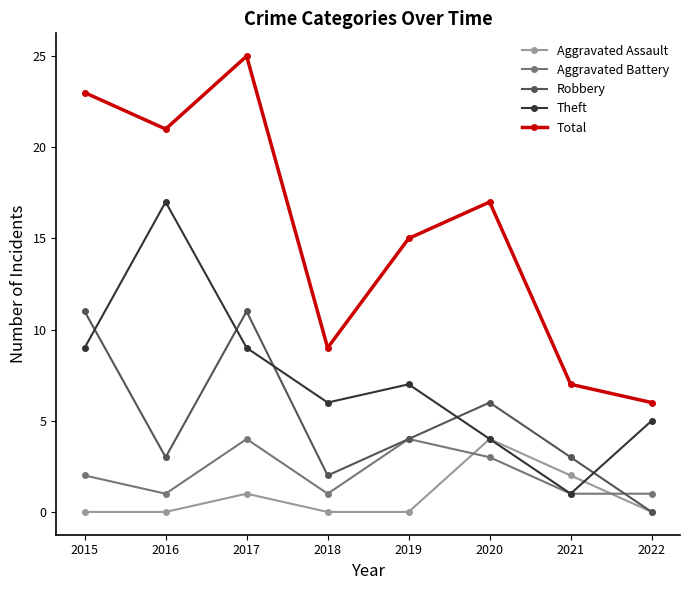

Which label corresponds to the largest value in the chart?

2017